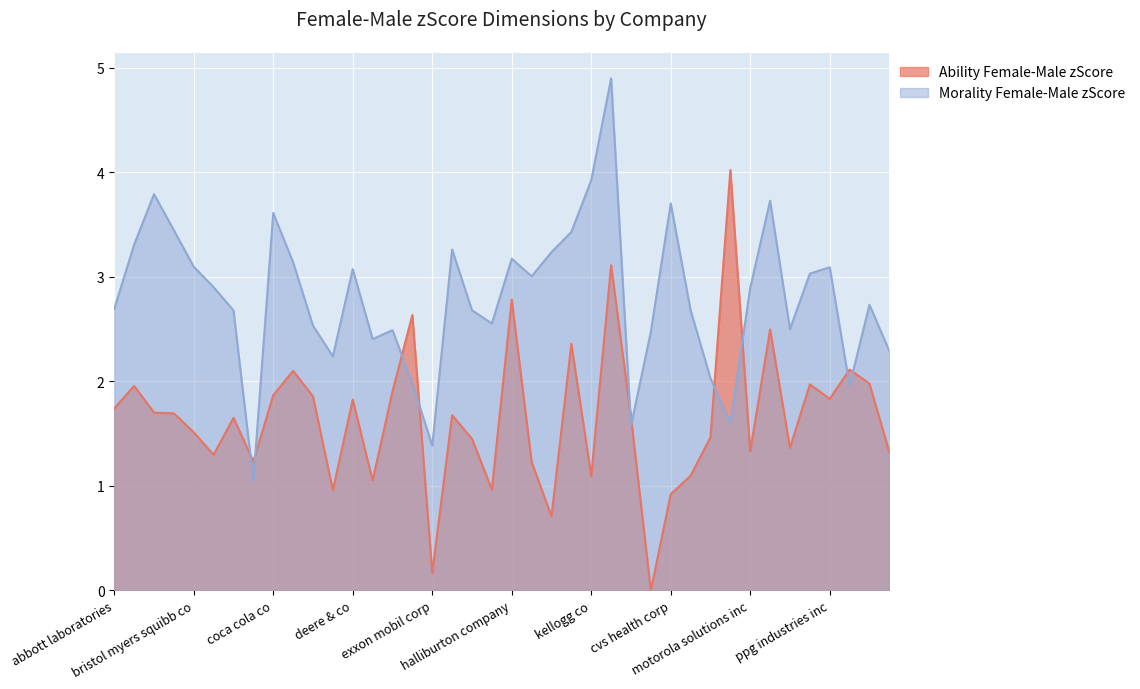

How many categories are shown in the chart?

40